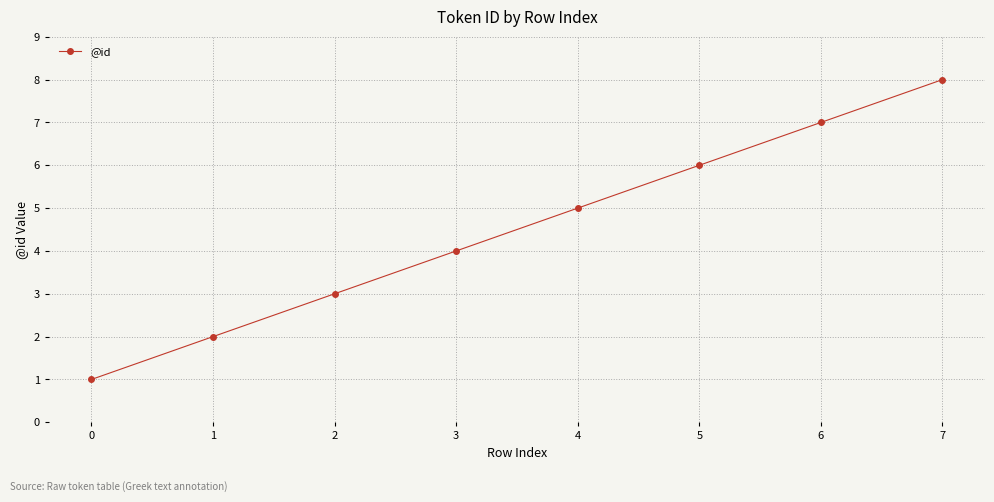

How many lines are shown in the chart?

1